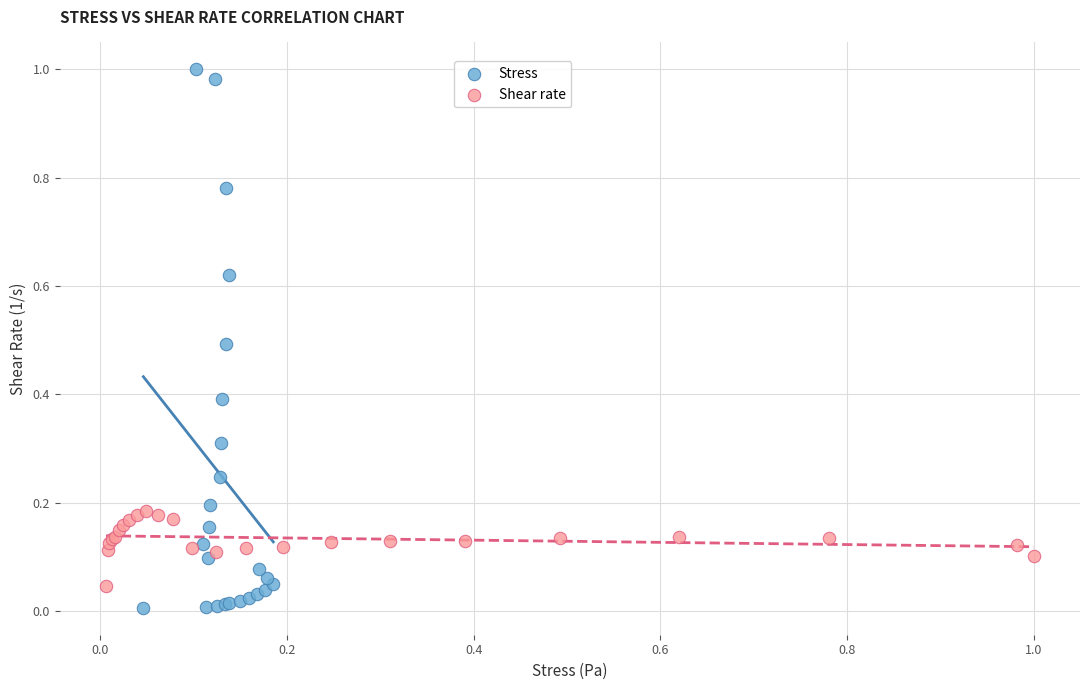

Which series has the largest Y range (max minus min)?

Stress